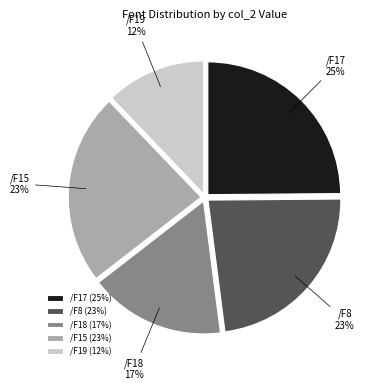

Does /F8 account for over 50% of the chart?

No